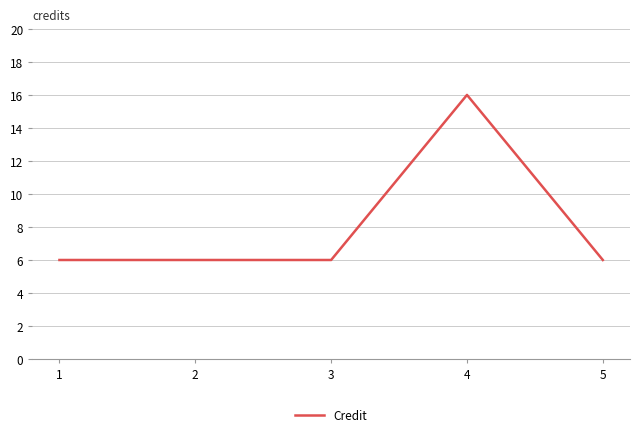

The value at 5 is 2. True or false?

False